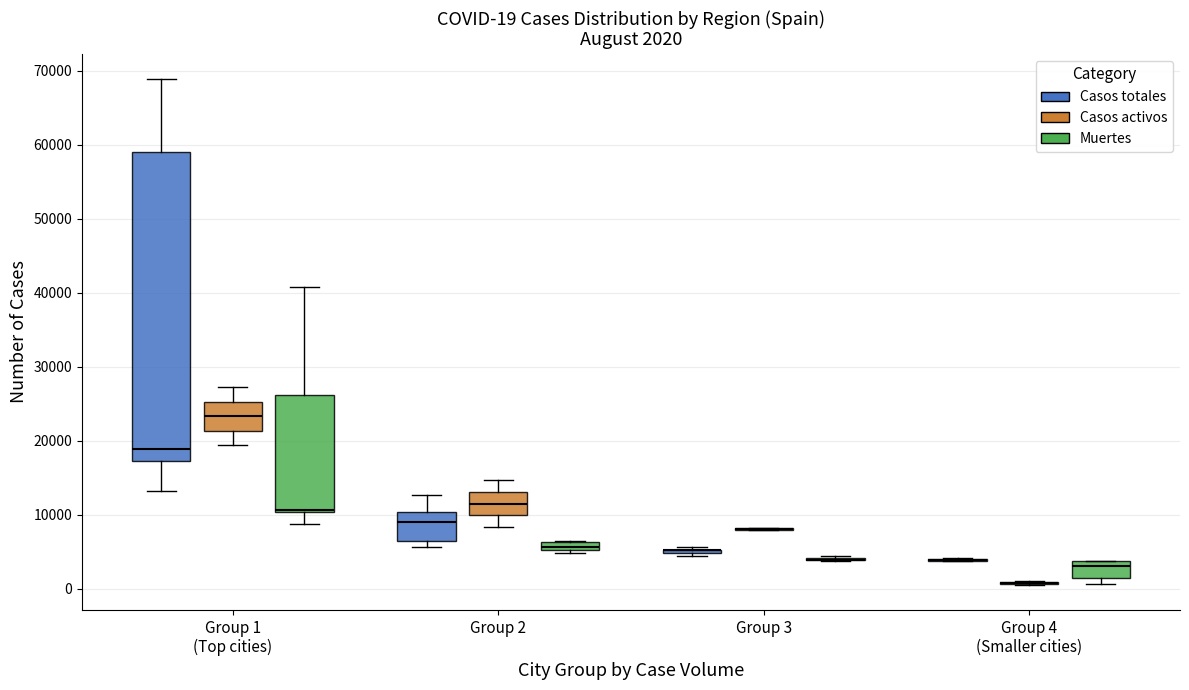

Comparing the boxes themselves (not the whiskers), which one is the tallest?

Group 1 (Top cities) (Casos totales)